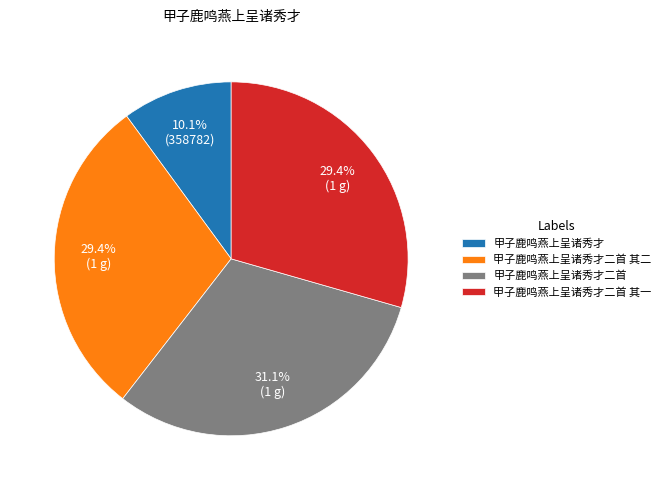

What is the smallest slice in the pie chart?

甲子鹿鸣燕上呈诸秀才